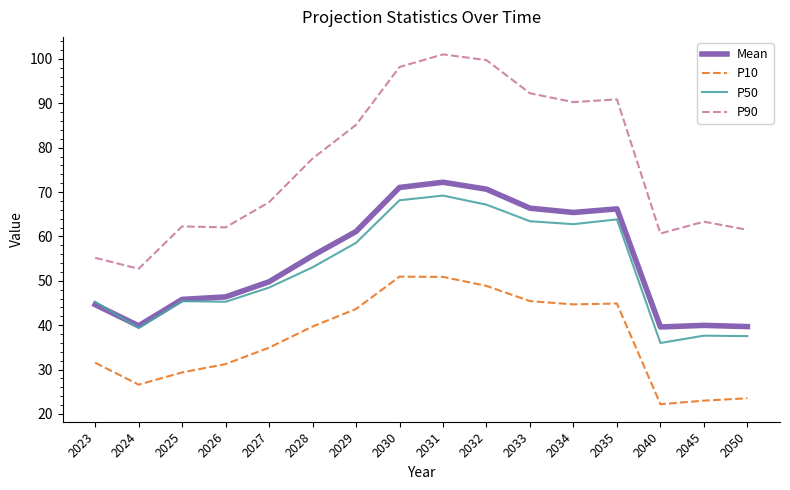

Which series has the widest spread of values?

P90